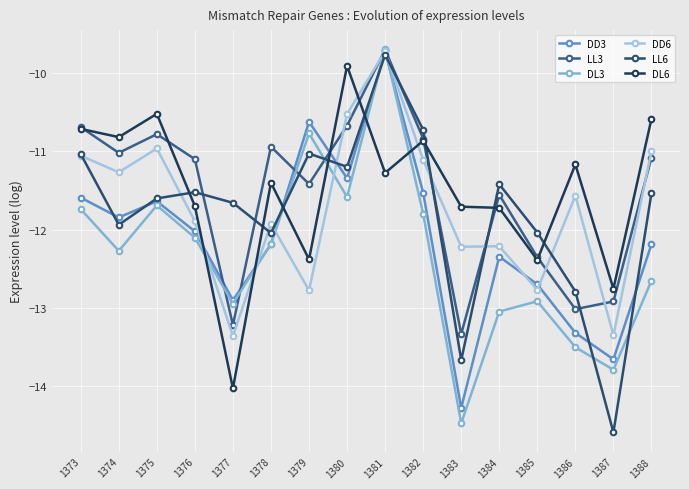

Reading right to left, list all the values displayed in this chart.

DD3: 1388=-12.2	1387=-13.7	1386=-13.3	1385=-12.7	1384=-12.3	1383=-14.3	1382=-11.5	1381=-9.7	1380=-11.3	1379=-10.6	1378=-12.2	1377=-12.9	1376=-12.0	1375=-11.6	1374=-11.8	1373=-11.6
LL3: 1388=-11.1	1387=-12.9	1386=-13.0	1385=-12.4	1384=-11.6	1383=-13.3	1382=-10.8	1381=-9.7	1380=-10.7	1379=-11.4	1378=-10.9	1377=-13.2	1376=-11.1	1375=-10.8	1374=-11.0	1373=-10.7
DL3: 1388=-12.7	1387=-13.8	1386=-13.5	1385=-12.9	1384=-13.0	1383=-14.5	1382=-11.8	1381=-9.7	1380=-11.6	1379=-10.8	1378=-12.2	1377=-12.9	1376=-12.1	1375=-11.7	1374=-12.3	1373=-11.7
DD6: 1388=-11.0	1387=-13.4	1386=-11.6	1385=-12.8	1384=-12.2	1383=-12.2	1382=-11.1	1381=-9.7	1380=-10.5	1379=-12.8	1378=-11.9	1377=-13.4	1376=-11.9	1375=-11.0	1374=-11.3	1373=-11.1
LL6: 1388=-11.5	1387=-14.6	1386=-12.8	1385=-12.0	1384=-11.4	1383=-13.7	1382=-10.7	1381=-9.8	1380=-11.2	1379=-11.0	1378=-12.0	1377=-11.7	1376=-11.5	1375=-11.6	1374=-11.9	1373=-11.0
DL6: 1388=-10.6	1387=-12.8	1386=-11.2	1385=-12.4	1384=-11.7	1383=-11.7	1382=-10.9	1381=-11.3	1380=-9.9	1379=-12.4	1378=-11.4	1377=-14.0	1376=-11.7	1375=-10.5	1374=-10.8	1373=-10.7